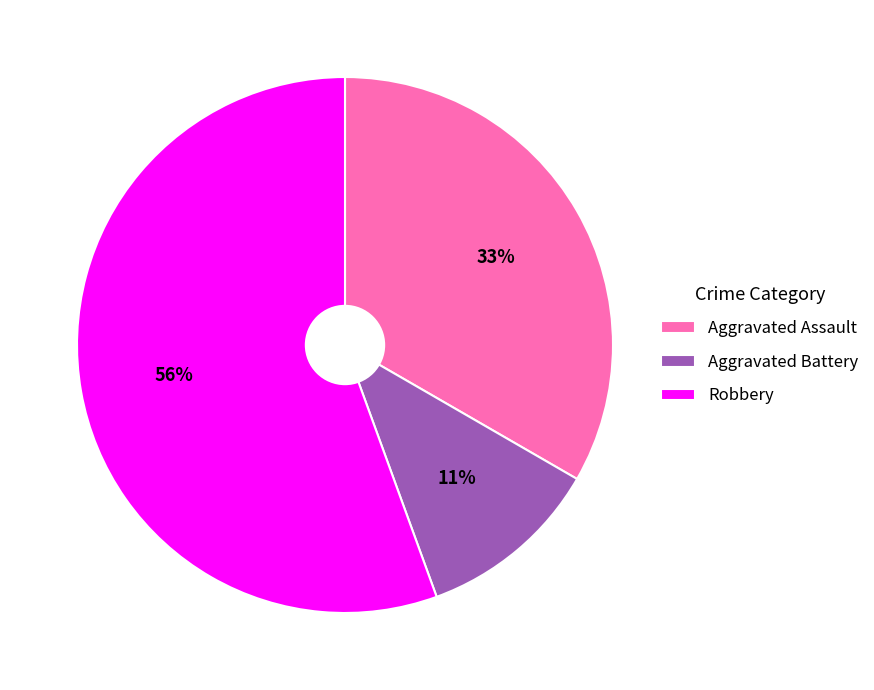

How many segments does this pie chart have?

3